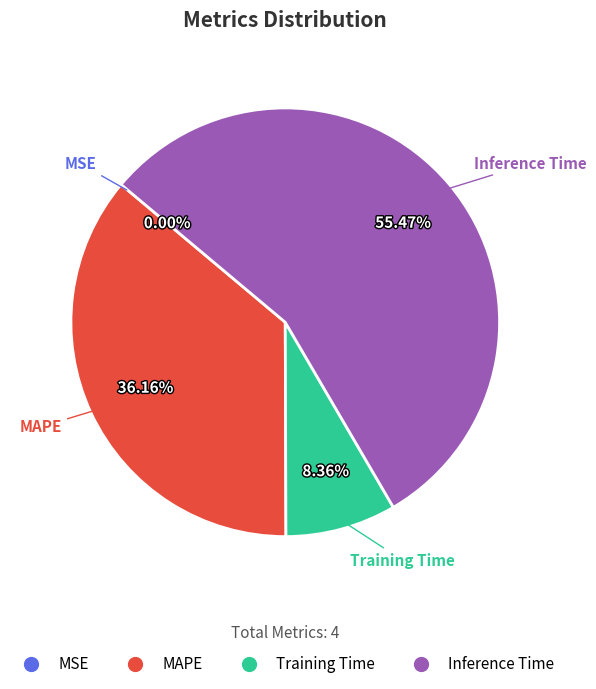

Is it true that Inference Time is 67% of the pie?

False